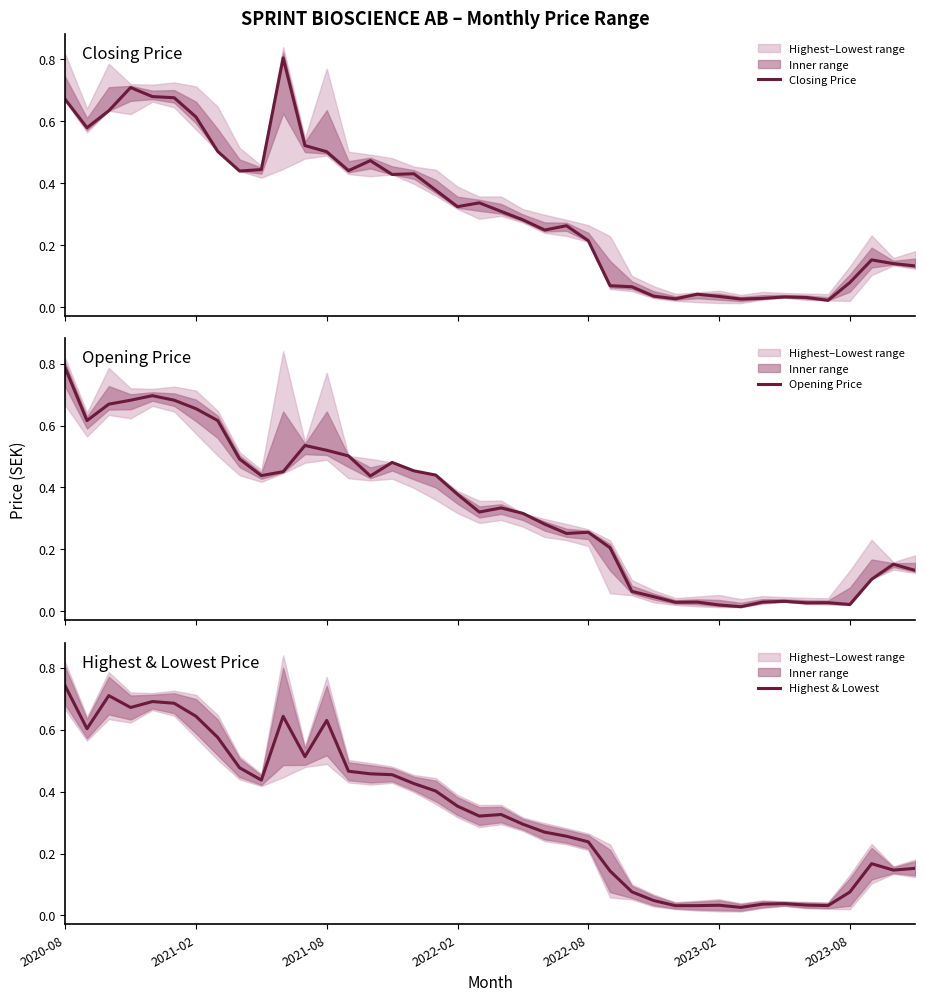

Count the number of categories in the chart.

40